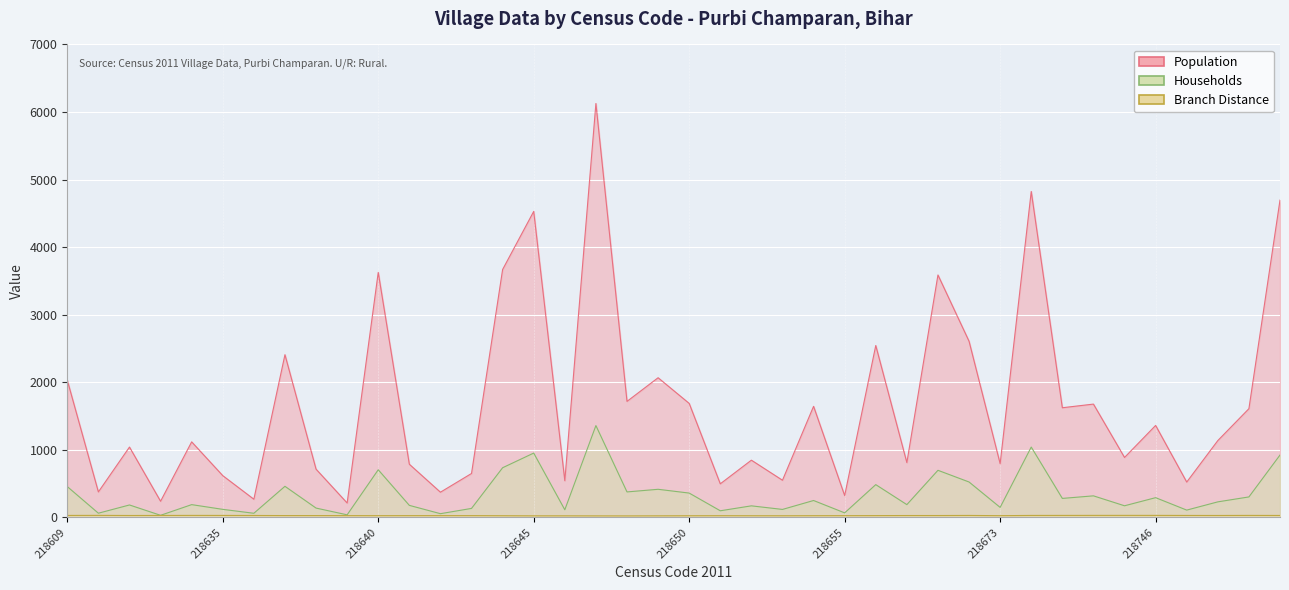

Reading left to right, transcribe all the data shown in this chart.

Population: 218609=2031.0	218631=377.0	218632=1041.0	218633=239.0	218634=1118.0	218635=618.0	218636=269.0	218637=2408.0	218638=714.0	218639=213.0	218640=3626.0	218641=787.0	218642=373.0	218643=650.0	218644=3669.0	218645=4529.0	218646=543.0	218647=6126.0	218648=1717.0	218649=2067.0	218650=1687.0	218651=497.0	218652=847.0	218653=550.0	218654=1644.0	218655=323.0	218656=2544.0	218657=811.0	218658=3588.0	218660=2607.0	218673=795.0	218674=4824.0	218737=1623.0	218738=1677.0	218739=887.0	218746=1361.0	218748=523.0	218749=1137.0	218750=1609.0	218751=4696.0
Households: 218609=456.0	218631=62.0	218632=184.0	218633=31.0	218634=189.0	218635=119.0	218636=61.0	218637=460.0	218638=138.0	218639=38.0	218640=705.0	218641=178.0	218642=55.0	218643=133.0	218644=735.0	218645=952.0	218646=113.0	218647=1359.0	218648=377.0	218649=416.0	218650=360.0	218651=98.0	218652=171.0	218653=118.0	218654=250.0	218655=67.0	218656=485.0	218657=189.0	218658=697.0	218660=524.0	218673=148.0	218674=1041.0	218737=281.0	218738=319.0	218739=172.0	218746=292.0	218748=108.0	218749=230.0	218750=303.0	218751=923.0
Branch Distance: 218609=29.1	218631=29.8	218632=28.1	218633=28.7	218634=29.4	218635=29.1	218636=28.4	218637=27.0	218638=26.9	218639=26.3	218640=25.6	218641=26.1	218642=26.2	218643=26.2	218644=24.9	218645=23.2	218646=23.3	218647=22.6	218648=22.2	218649=23.3	218650=24.5	218651=25.2	218652=24.6	218653=24.2	218654=25.3	218655=25.7	218656=26.5	218657=27.7	218658=27.6	218660=29.0	218673=25.6	218674=29.1	218737=29.3	218738=29.7	218739=29.9	218746=29.7	218748=28.8	218749=28.4	218750=29.4	218751=28.6